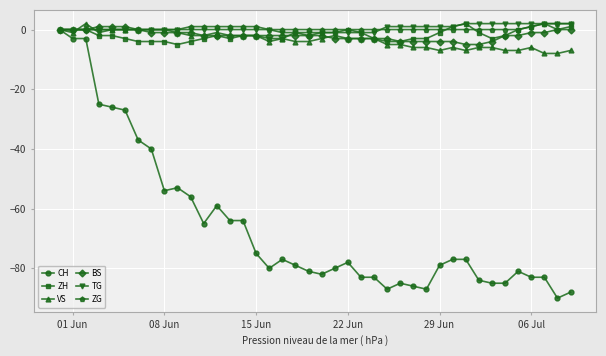

What is the lowest value of the ZH series?

-5